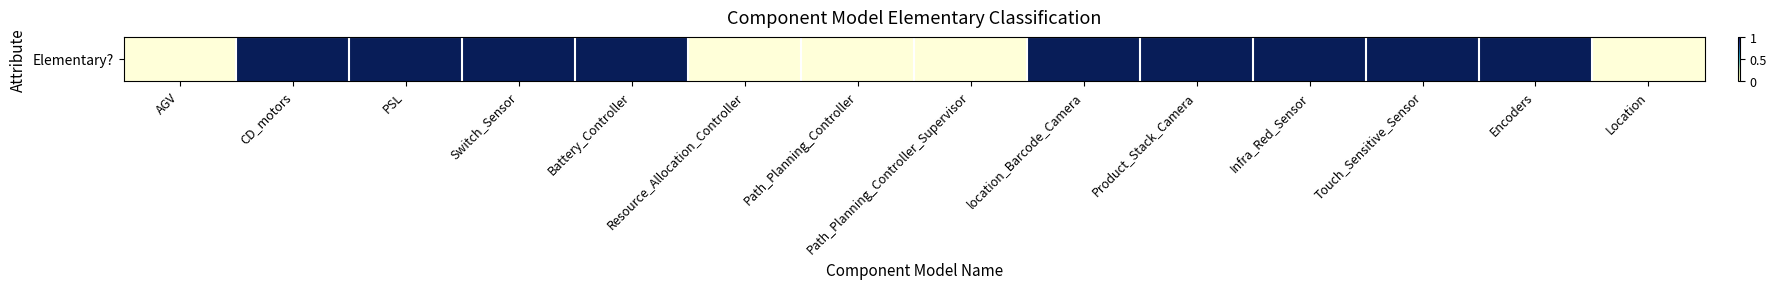

Which has a higher value, Encoders or Switch_Sensor?

Encoders